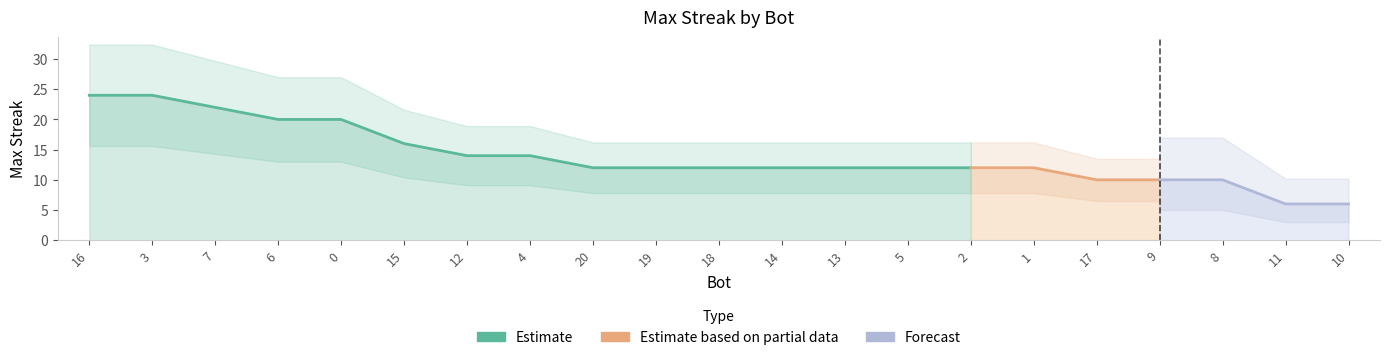

How many values are between 12 and 16?

11